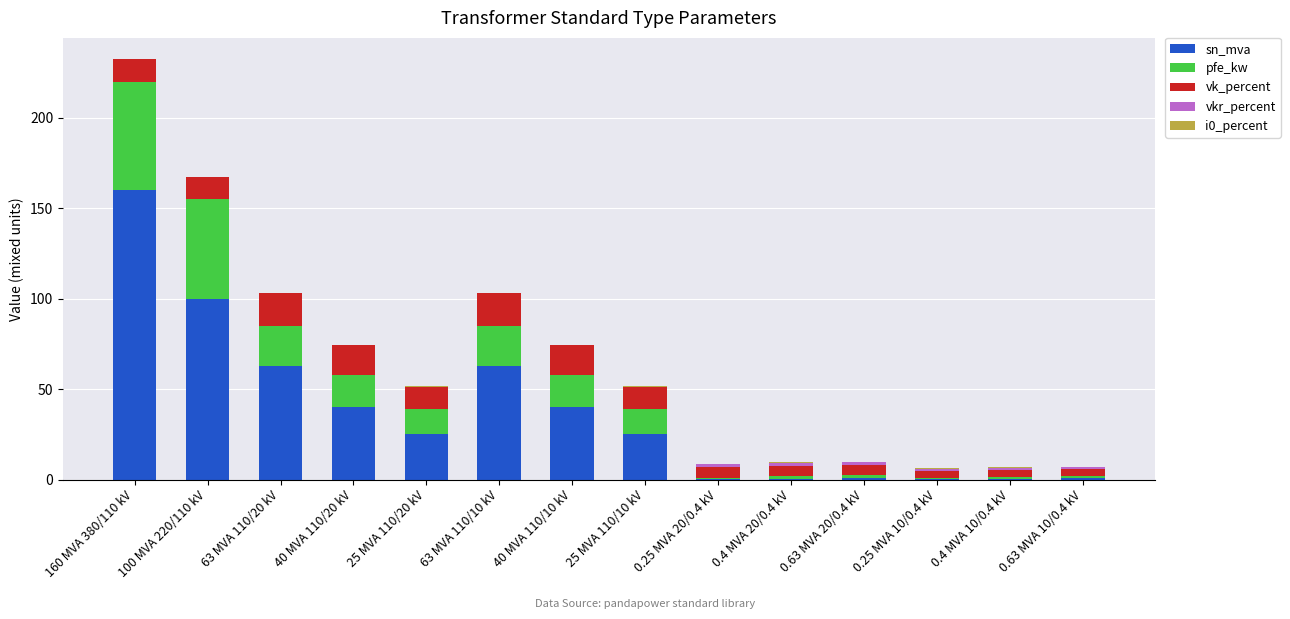

What is the maximum value for sn_mva?

160.0